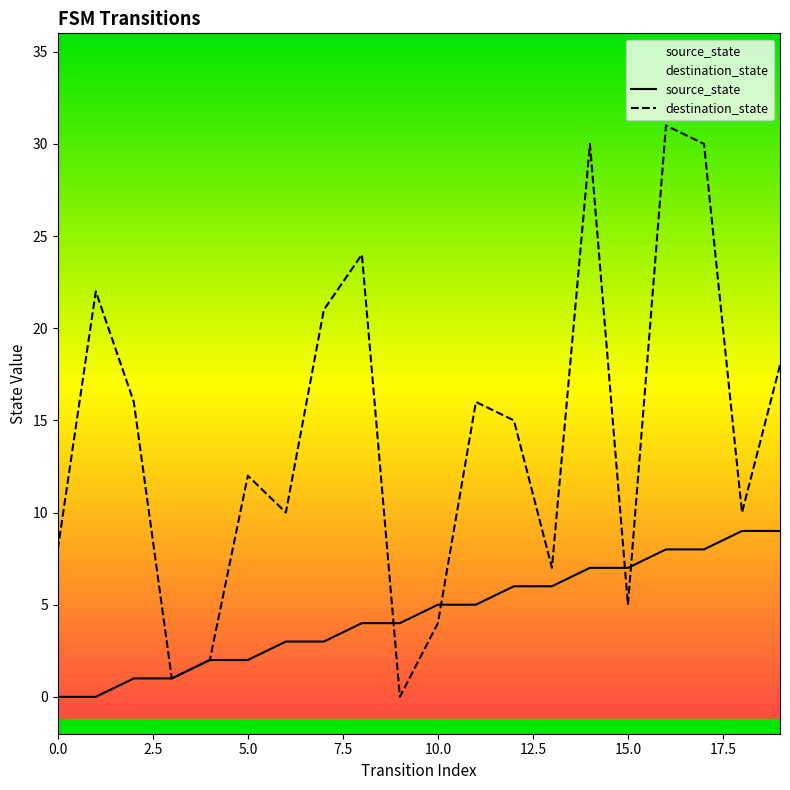

What is the value of the source_state point at the 6th from the left?

2